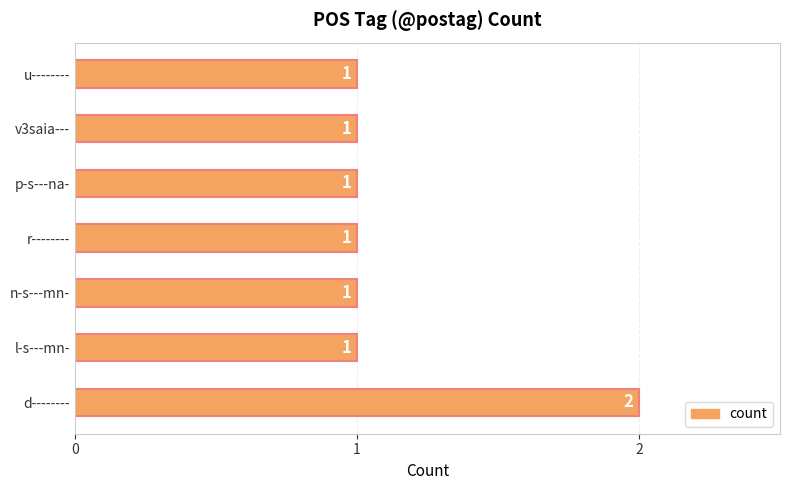

Reading bottom to top, what are all the values shown in this chart?

2	1	1	1	1	1	1